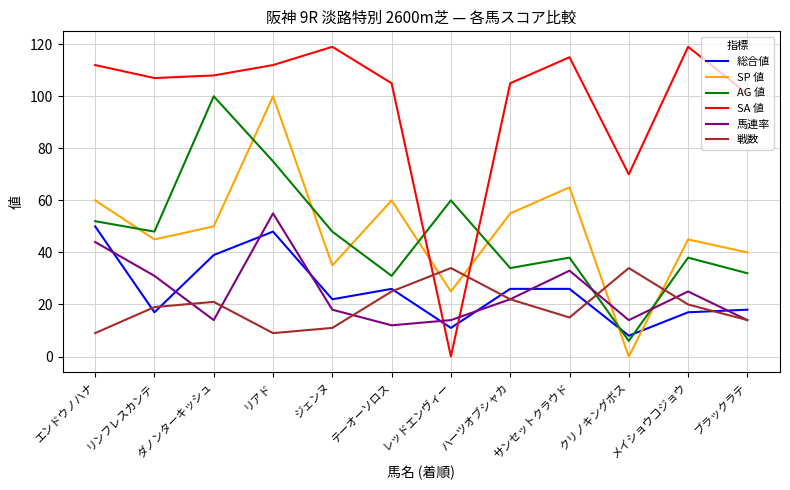

Does the chart have visible grid lines?

Yes